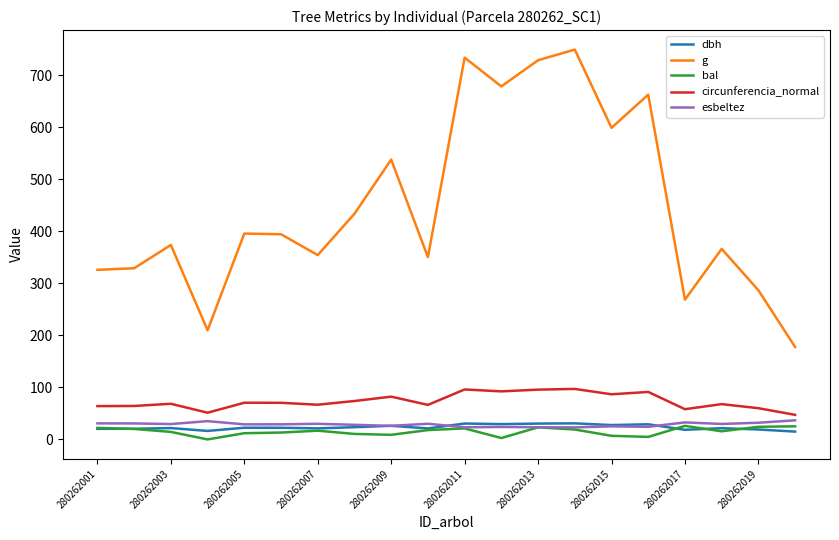

Is this an area chart (filled region under the line)?

No